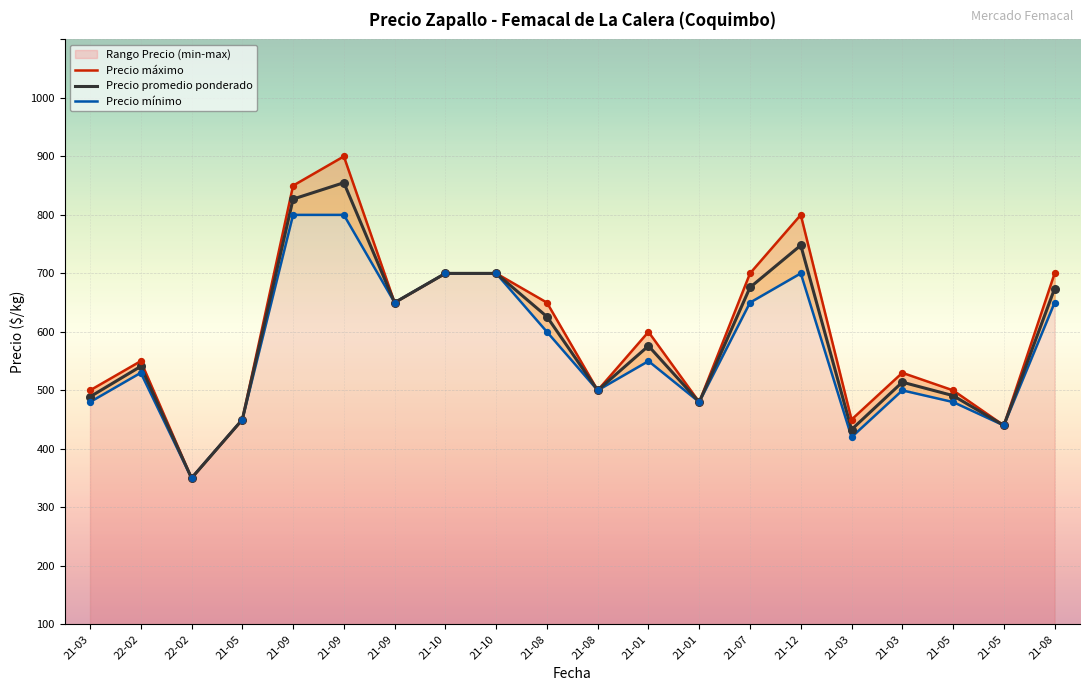

At which category is the sum across all series the highest?

21-09